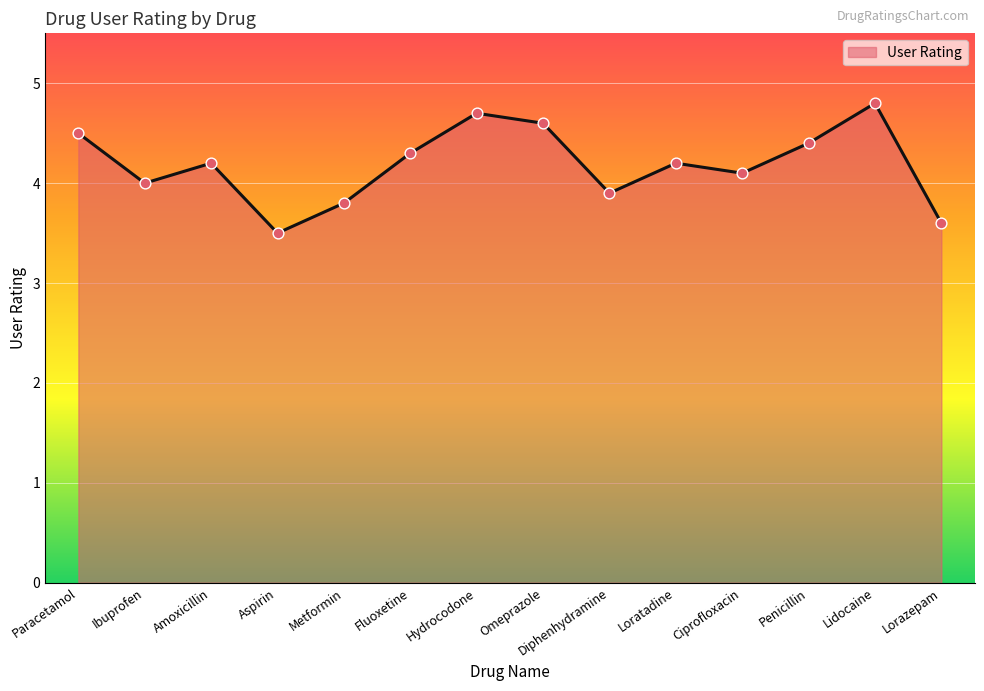

Between Penicillin and Omeprazole, which is larger?

Omeprazole